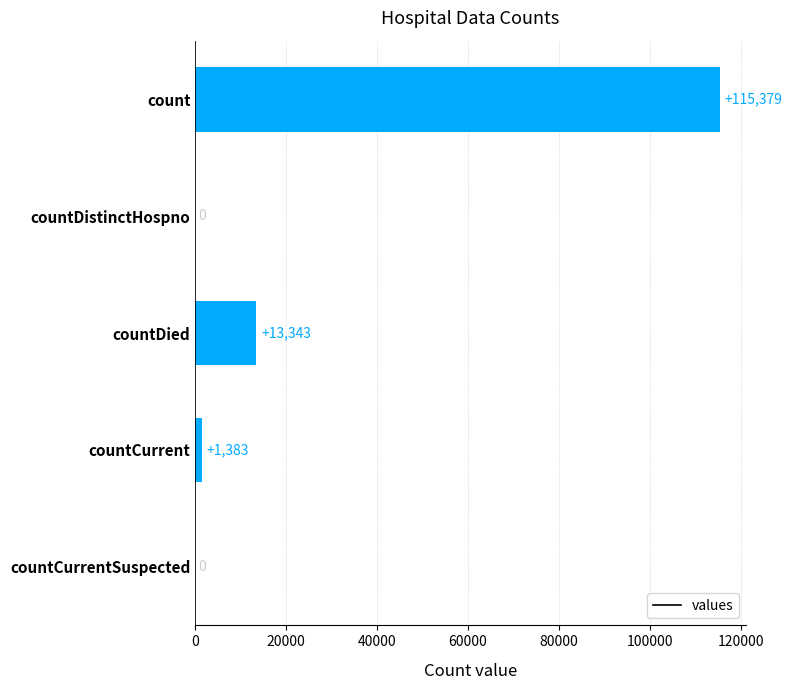

What is the sum of all values?

130105